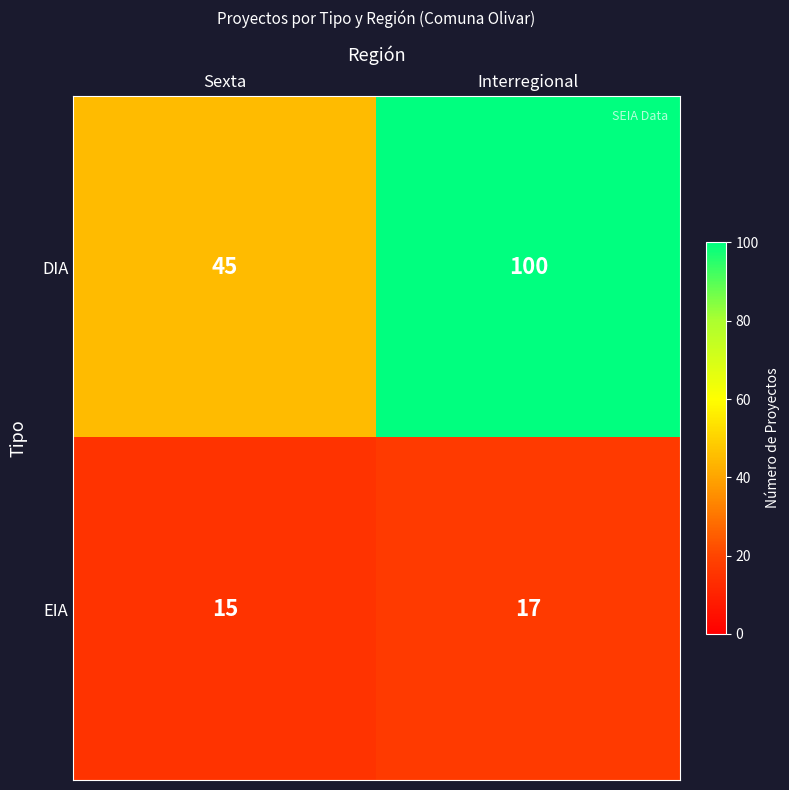

Reading left to right, list all the values displayed in this chart.

DIA: 45	100
EIA: 15	17